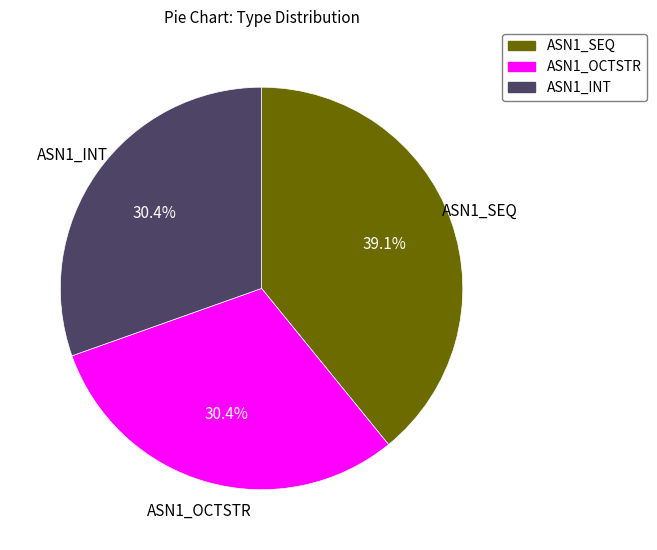

How many segments does this pie chart have?

3